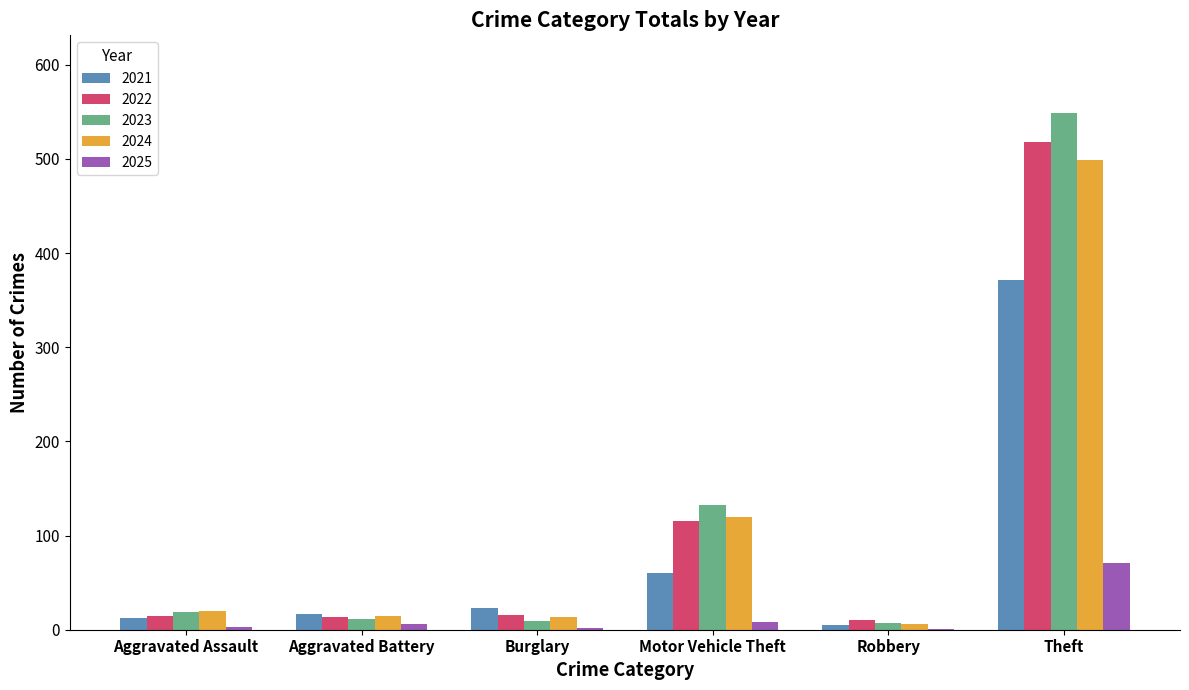

At which label does 2023 reach its peak?

Theft